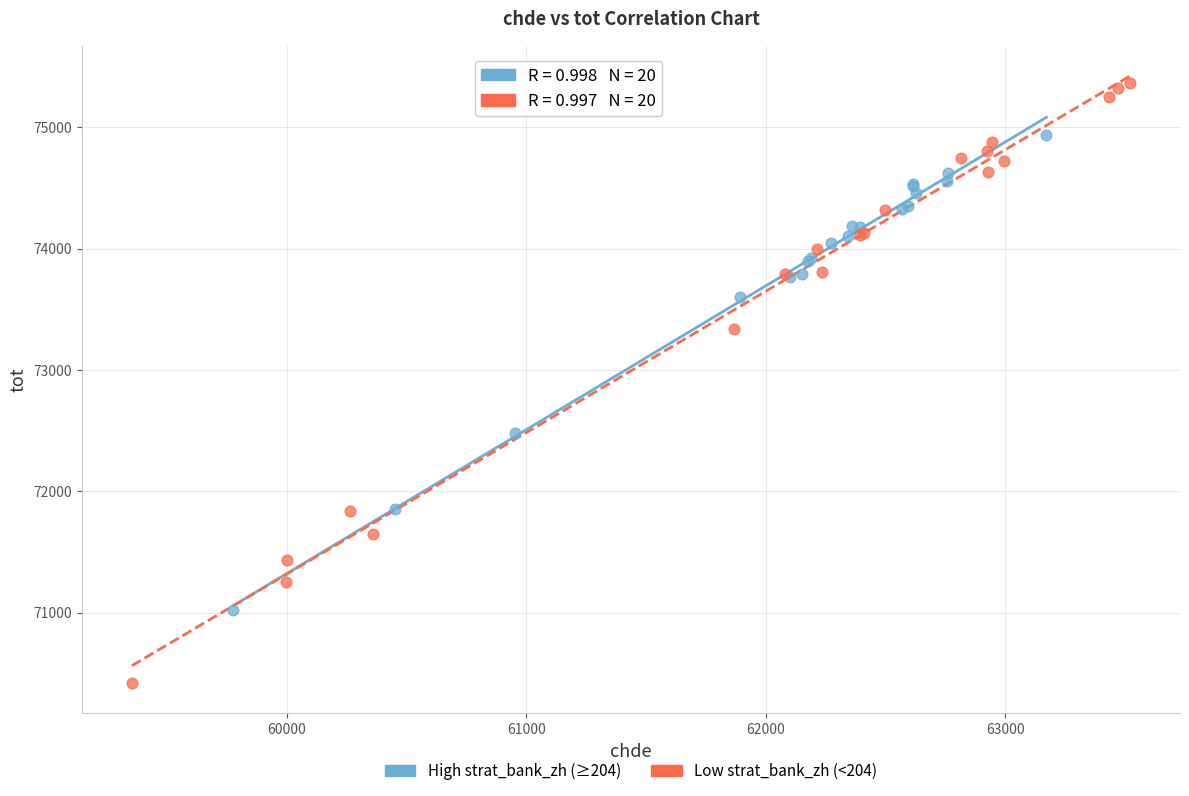

Which series reaches the minimum Y coordinate?

Low strat_bank_zh (<204)